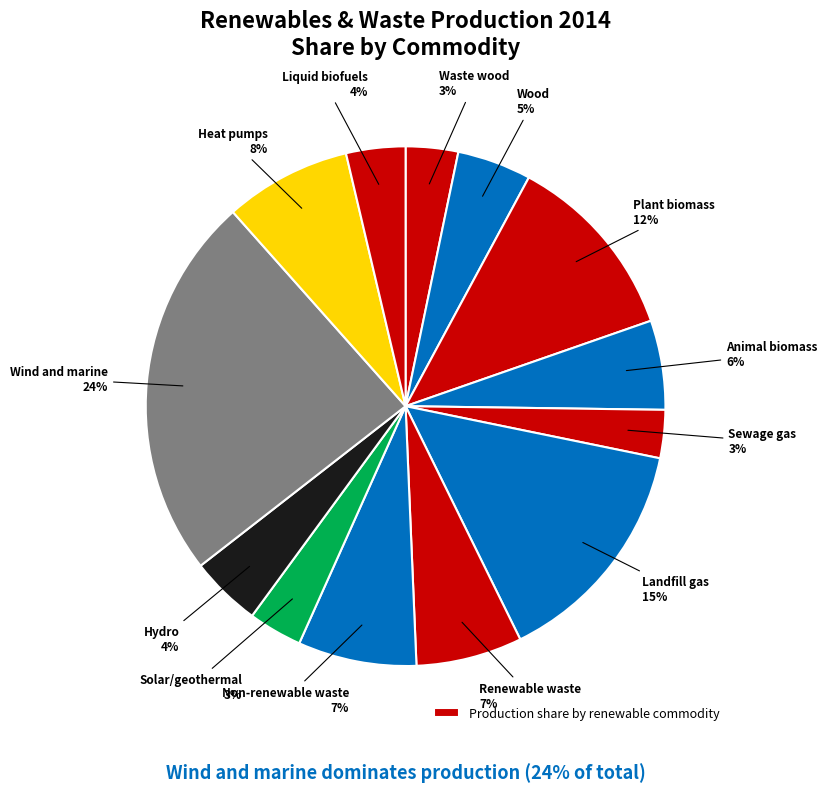

How many segments does this pie chart have?

13